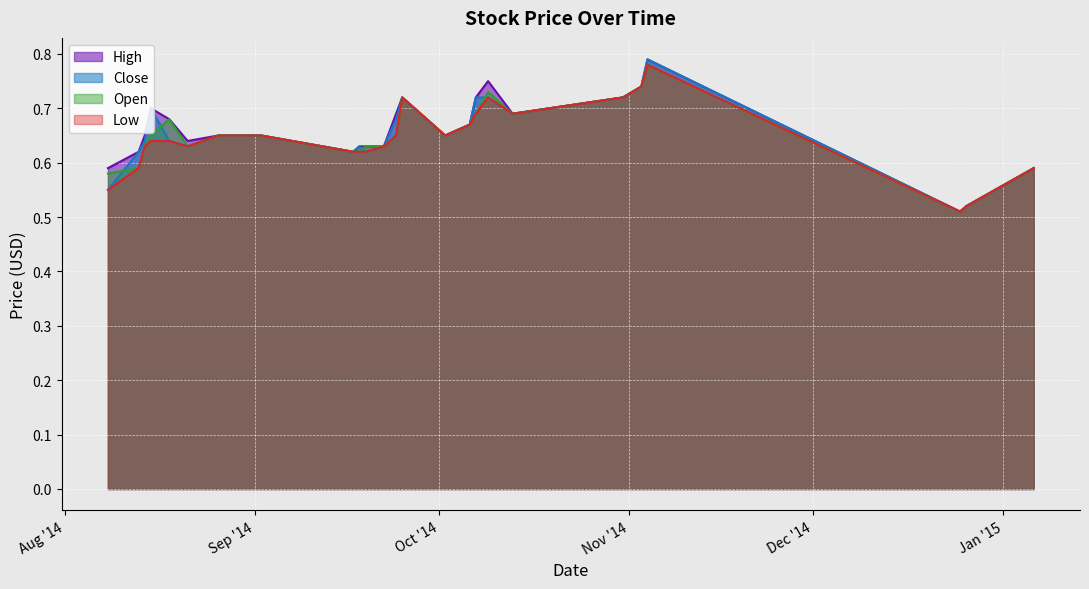

Reading left to right, what are all the values shown in this chart?

High: 2014-08-08=0.6	2014-08-13=0.6	2014-08-14=0.7	2014-08-15=0.7	2014-08-18=0.7	2014-08-21=0.6	2014-08-26=0.7	2014-09-02=0.7	2014-09-17=0.6	2014-09-18=0.6	2014-09-19=0.6	2014-09-22=0.6	2014-09-24=0.7	2014-09-25=0.7	2014-10-02=0.7	2014-10-06=0.7	2014-10-07=0.7	2014-10-09=0.8	2014-10-13=0.7	2014-10-31=0.7	2014-11-03=0.7	2014-11-04=0.8	2014-12-25=0.5	2014-12-26=0.5	2015-01-06=0.6
Close: 2014-08-08=0.6	2014-08-13=0.6	2014-08-14=0.6	2014-08-15=0.7	2014-08-18=0.6	2014-08-21=0.6	2014-08-26=0.7	2014-09-02=0.7	2014-09-17=0.6	2014-09-18=0.6	2014-09-19=0.6	2014-09-22=0.6	2014-09-24=0.7	2014-09-25=0.7	2014-10-02=0.7	2014-10-06=0.7	2014-10-07=0.7	2014-10-09=0.7	2014-10-13=0.7	2014-10-31=0.7	2014-11-03=0.7	2014-11-04=0.8	2014-12-25=0.5	2014-12-26=0.5	2015-01-06=0.6
Open: 2014-08-08=0.6	2014-08-13=0.6	2014-08-14=0.6	2014-08-15=0.7	2014-08-18=0.7	2014-08-21=0.6	2014-08-26=0.7	2014-09-02=0.7	2014-09-17=0.6	2014-09-18=0.6	2014-09-19=0.6	2014-09-22=0.6	2014-09-24=0.7	2014-09-25=0.7	2014-10-02=0.7	2014-10-06=0.7	2014-10-07=0.7	2014-10-09=0.7	2014-10-13=0.7	2014-10-31=0.7	2014-11-03=0.7	2014-11-04=0.8	2014-12-25=0.5	2014-12-26=0.5	2015-01-06=0.6
Low: 2014-08-08=0.6	2014-08-13=0.6	2014-08-14=0.6	2014-08-15=0.6	2014-08-18=0.6	2014-08-21=0.6	2014-08-26=0.7	2014-09-02=0.7	2014-09-17=0.6	2014-09-18=0.6	2014-09-19=0.6	2014-09-22=0.6	2014-09-24=0.7	2014-09-25=0.7	2014-10-02=0.7	2014-10-06=0.7	2014-10-07=0.7	2014-10-09=0.7	2014-10-13=0.7	2014-10-31=0.7	2014-11-03=0.7	2014-11-04=0.8	2014-12-25=0.5	2014-12-26=0.5	2015-01-06=0.6